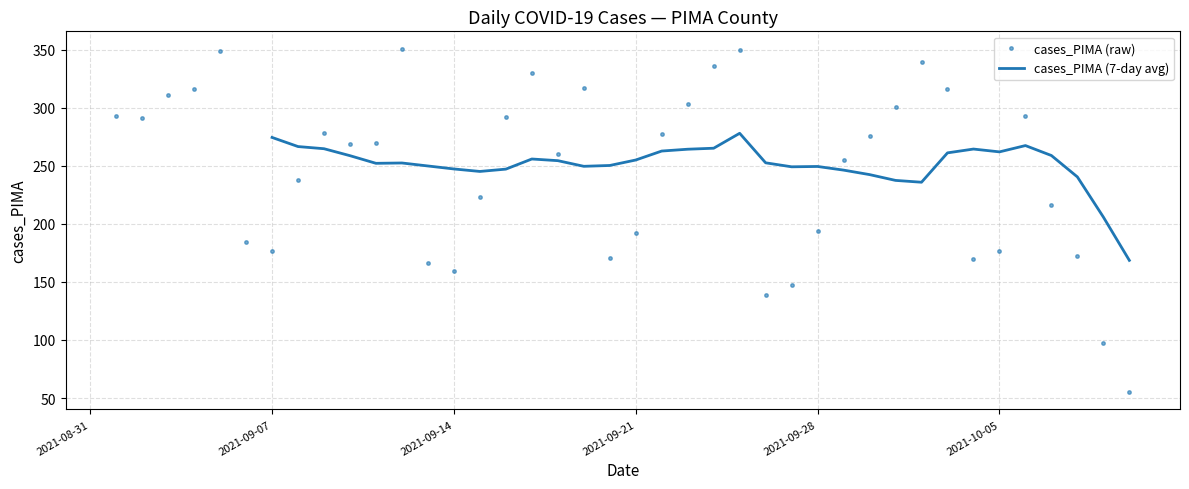

The value at 2021-09-10 is 382. True or false?

False